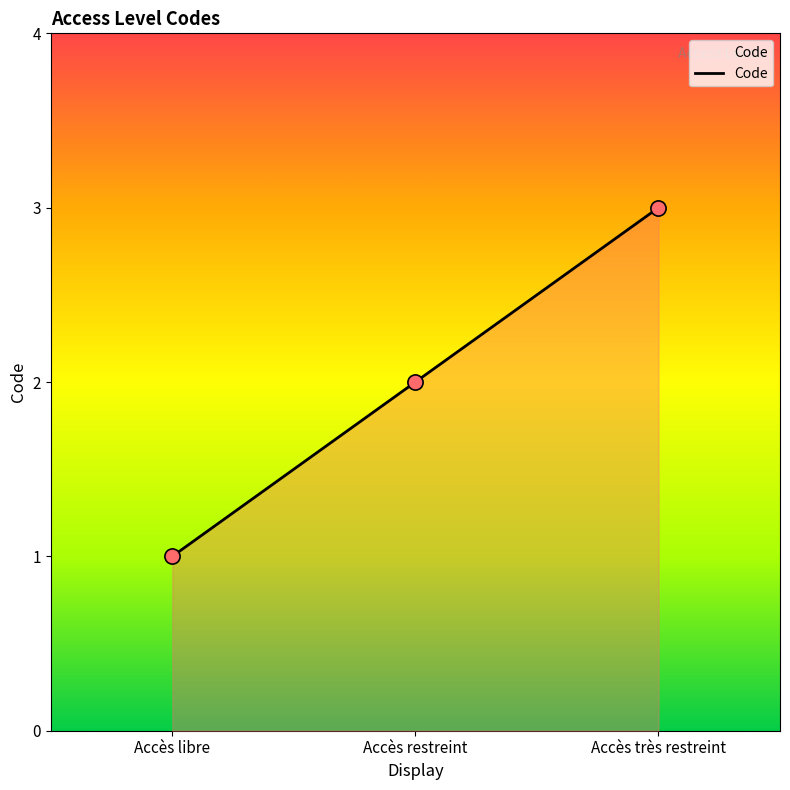

What is the change in value from Accès libre to Accès restreint?

+1